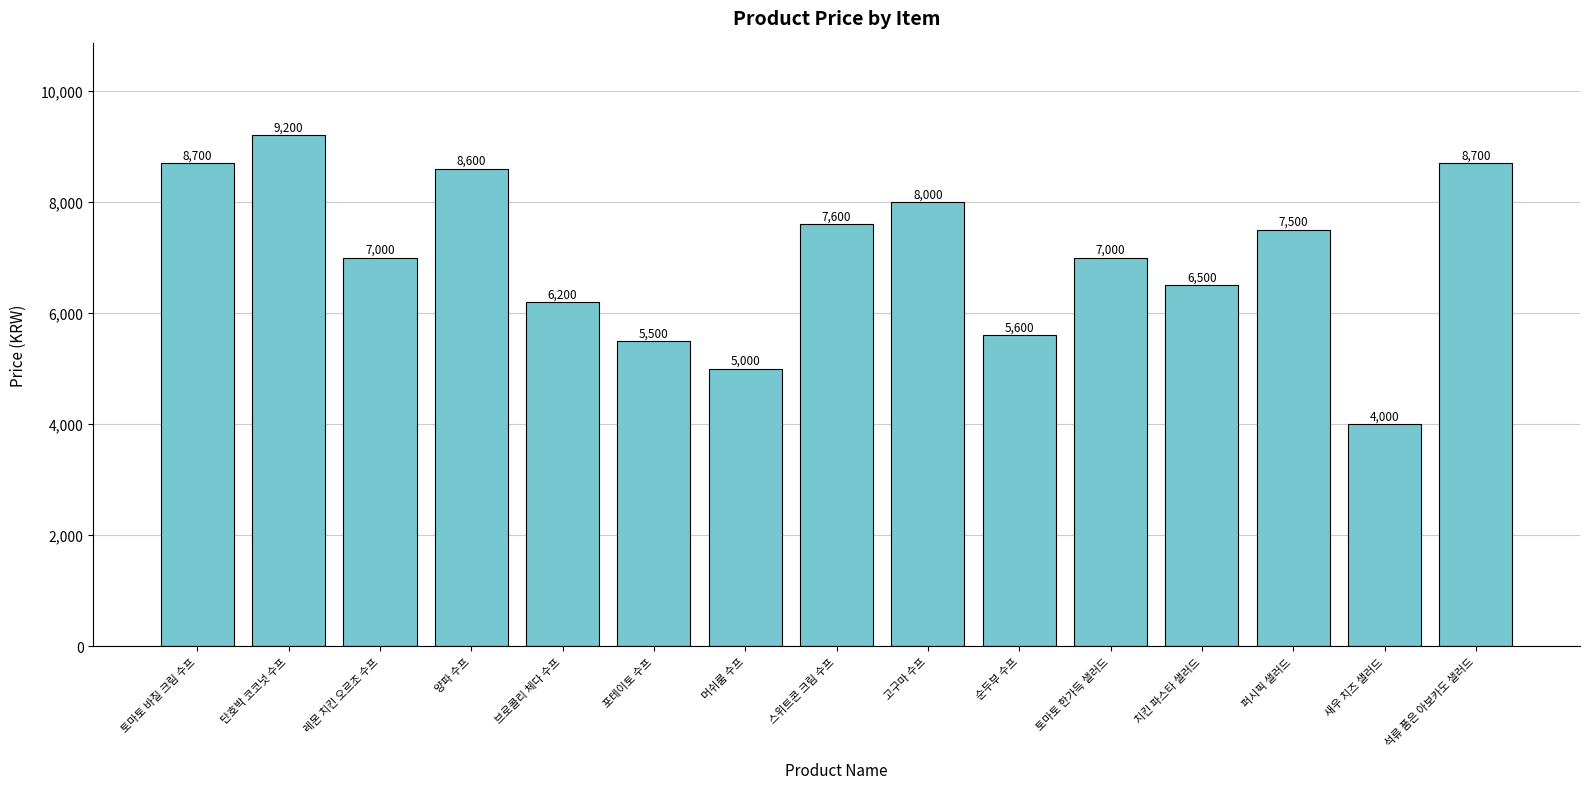

What is the difference between the maximum and minimum values?

5200